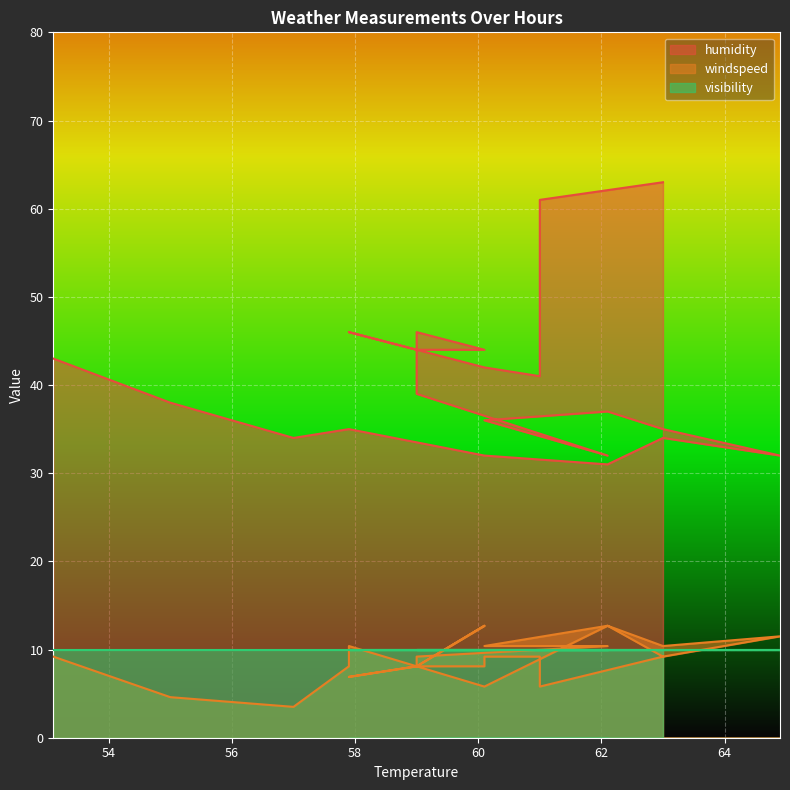

What is the difference between the windspeed values at 62.1 and 60.1?

4.6